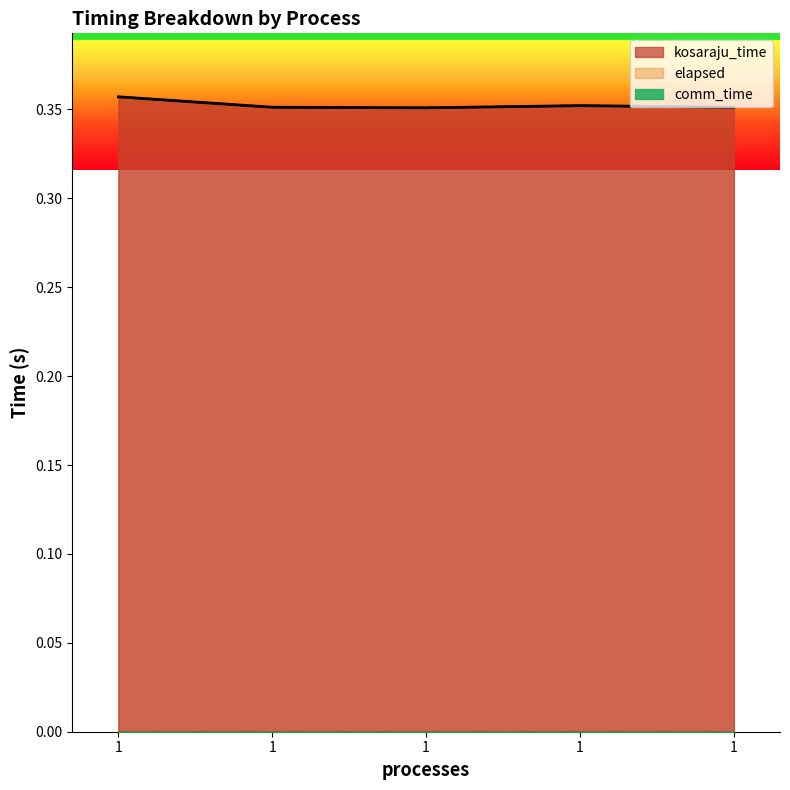

True or false: kosaraju_time and elapsed intersect in this chart.

False